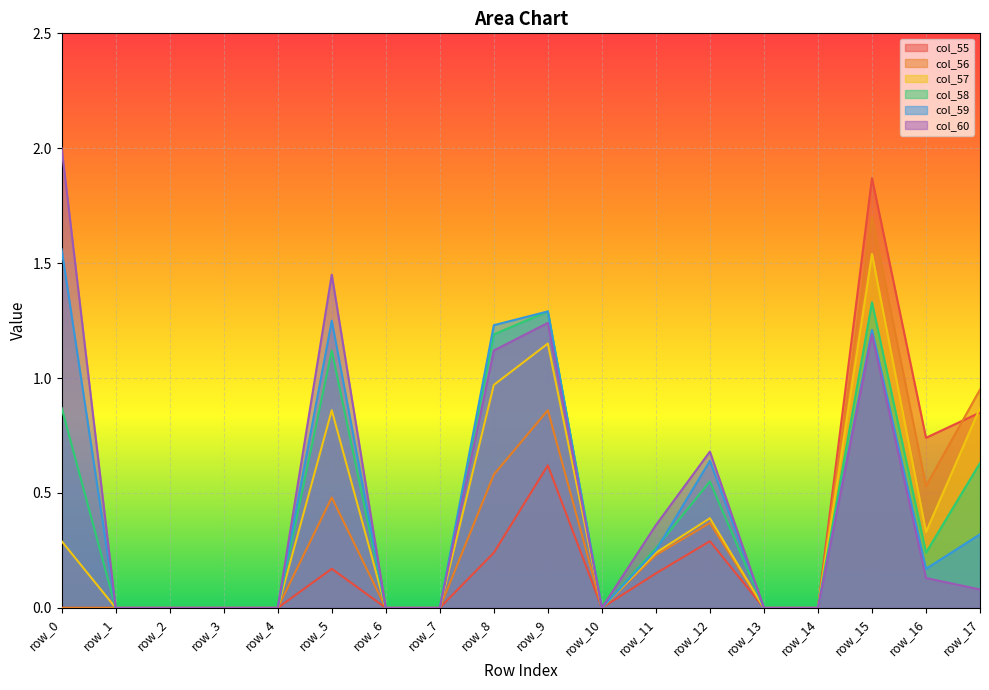

Rank the categories by col_55 value from highest to lowest.

row_15, row_17, row_16, row_9, row_12, row_8, row_5, row_11, row_0, row_1, row_2, row_3, row_4, row_6, row_7, row_10, row_13, row_14